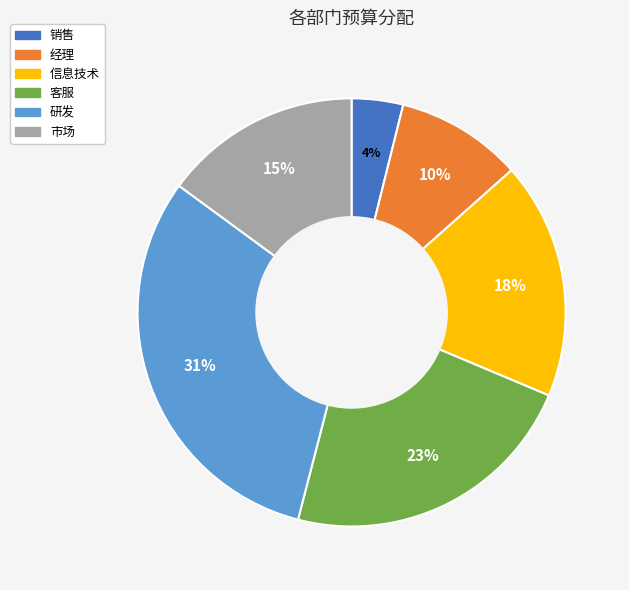

To the nearest percent, what is the difference between the largest and smallest slice percentages?

27%